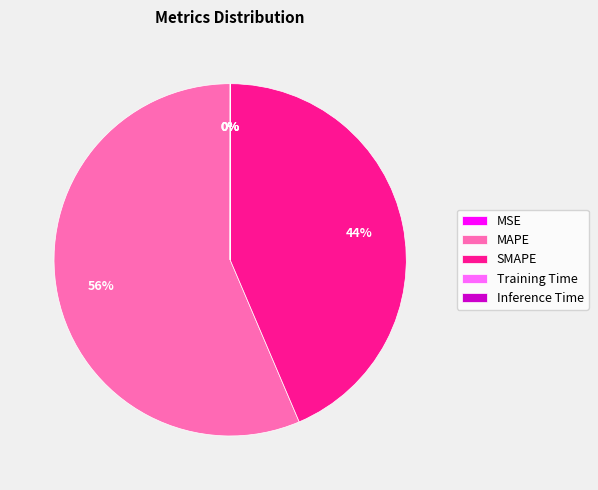

Is it true that MAPE is 68% of the pie?

False